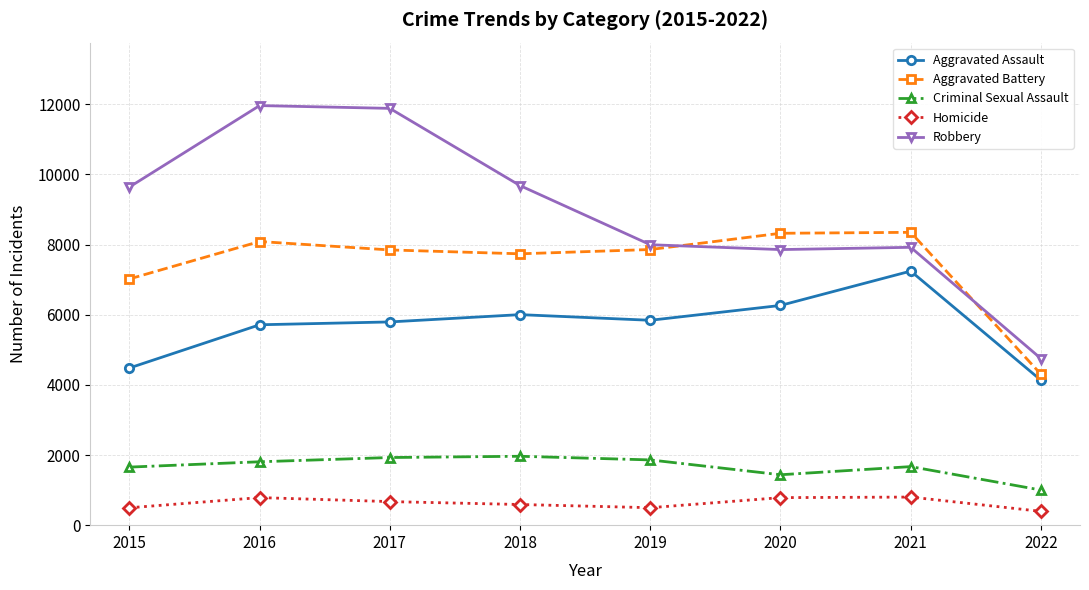

True or false: Criminal Sexual Assault and Robbery intersect in this chart.

False